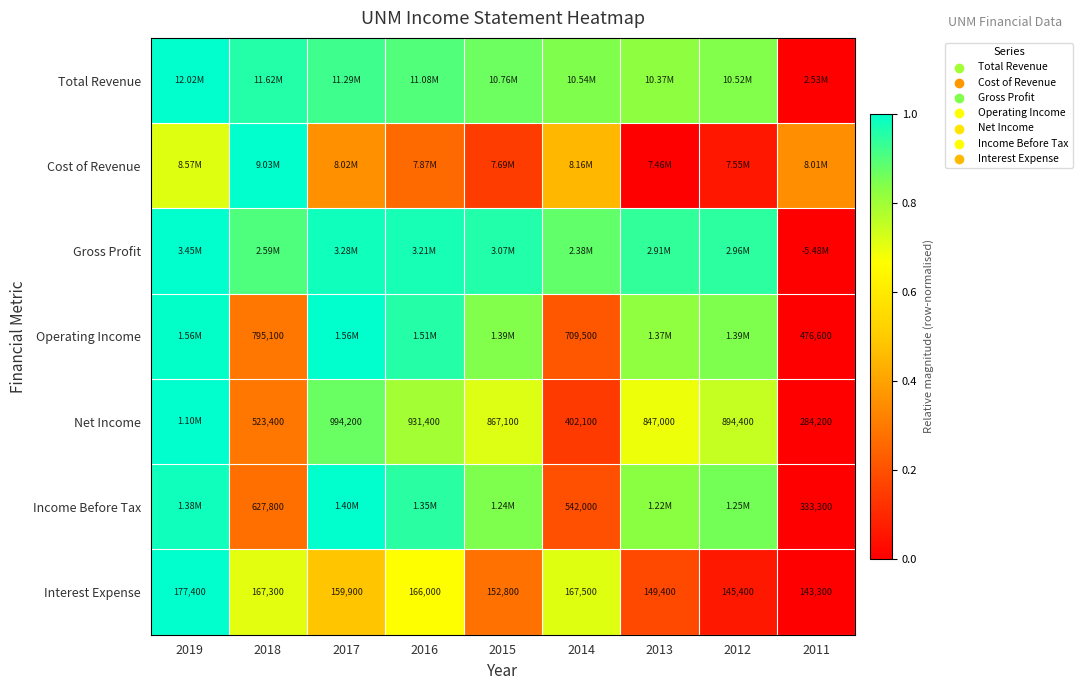

True or false: Gross Profit has a value of 0.9 at 2018.

True